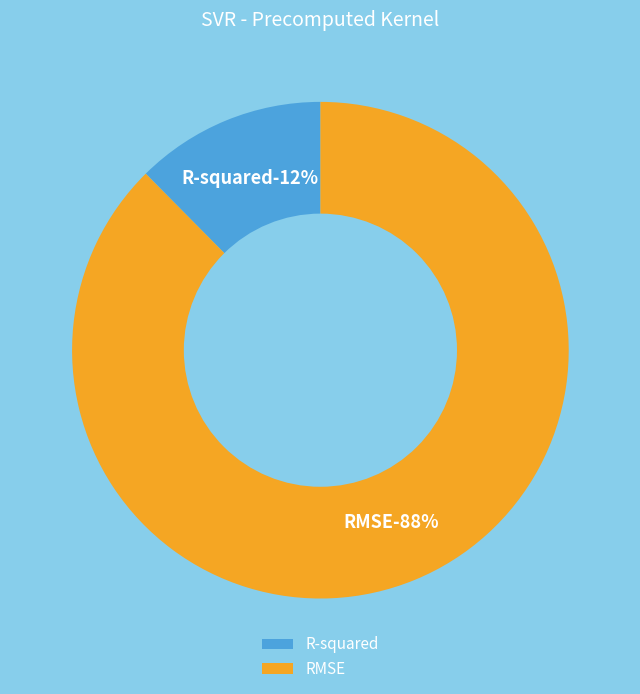

Is there any slice that represents more than half of the pie?

Yes